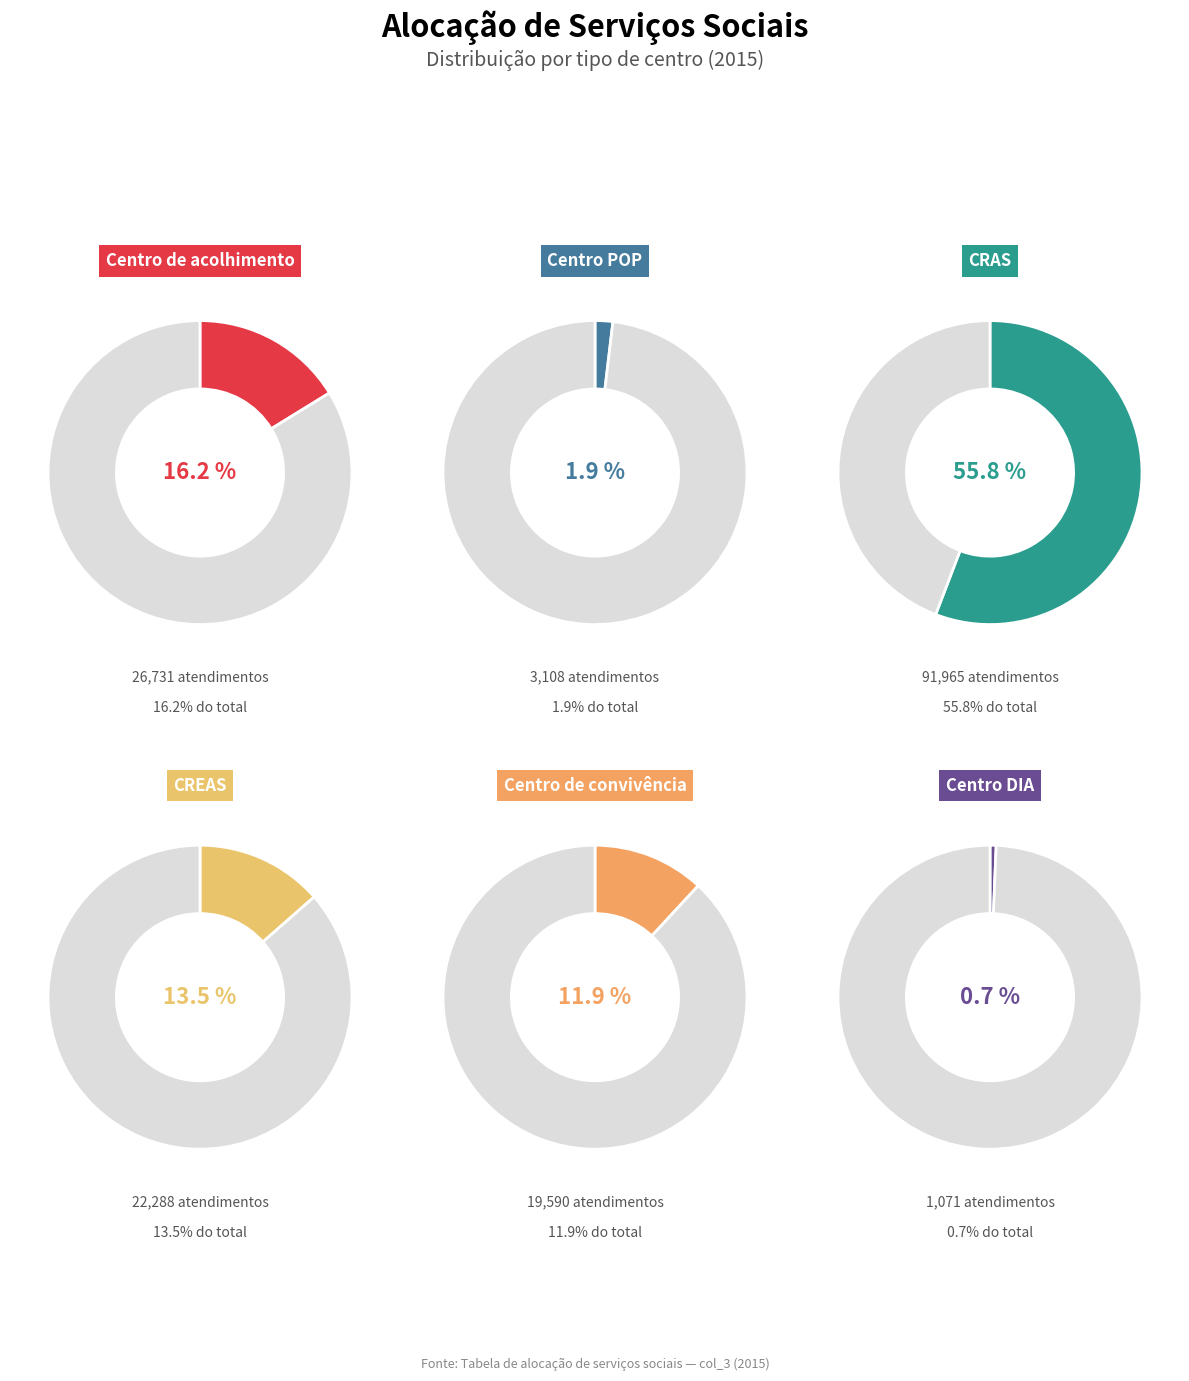

To the nearest percent, what portion does Centro POP represent?

2%